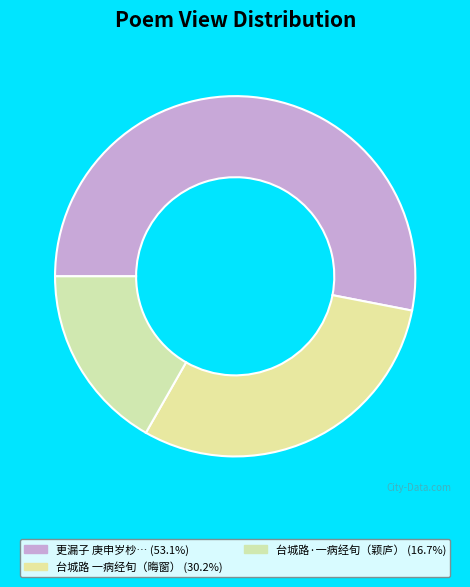

Which slice is the smallest?

台城路·一病经旬中秋将近赋此阕兼怀晦窗颖庐